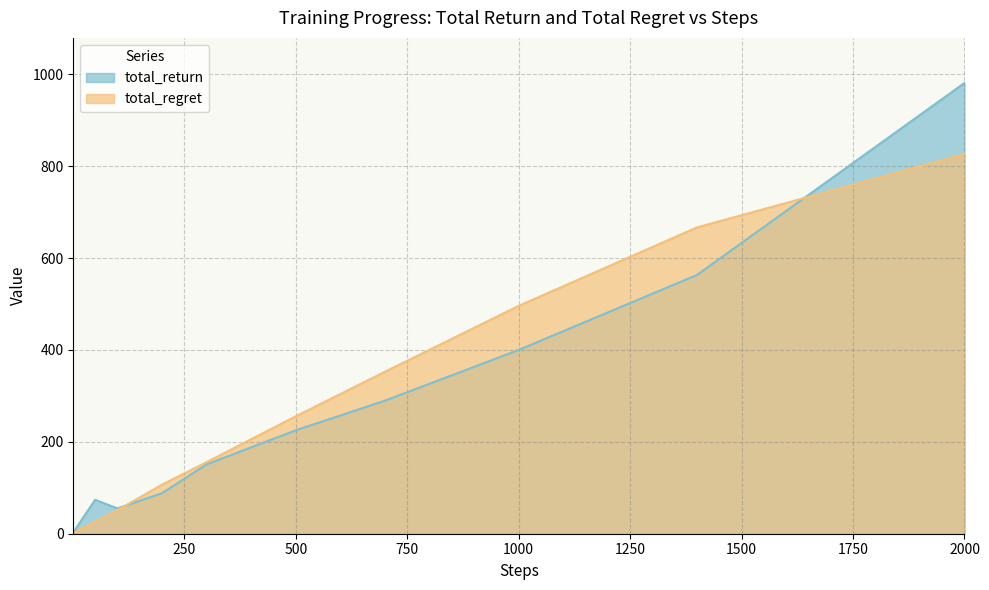

The total_regret series shows 666.8 at 1400. True or false?

True